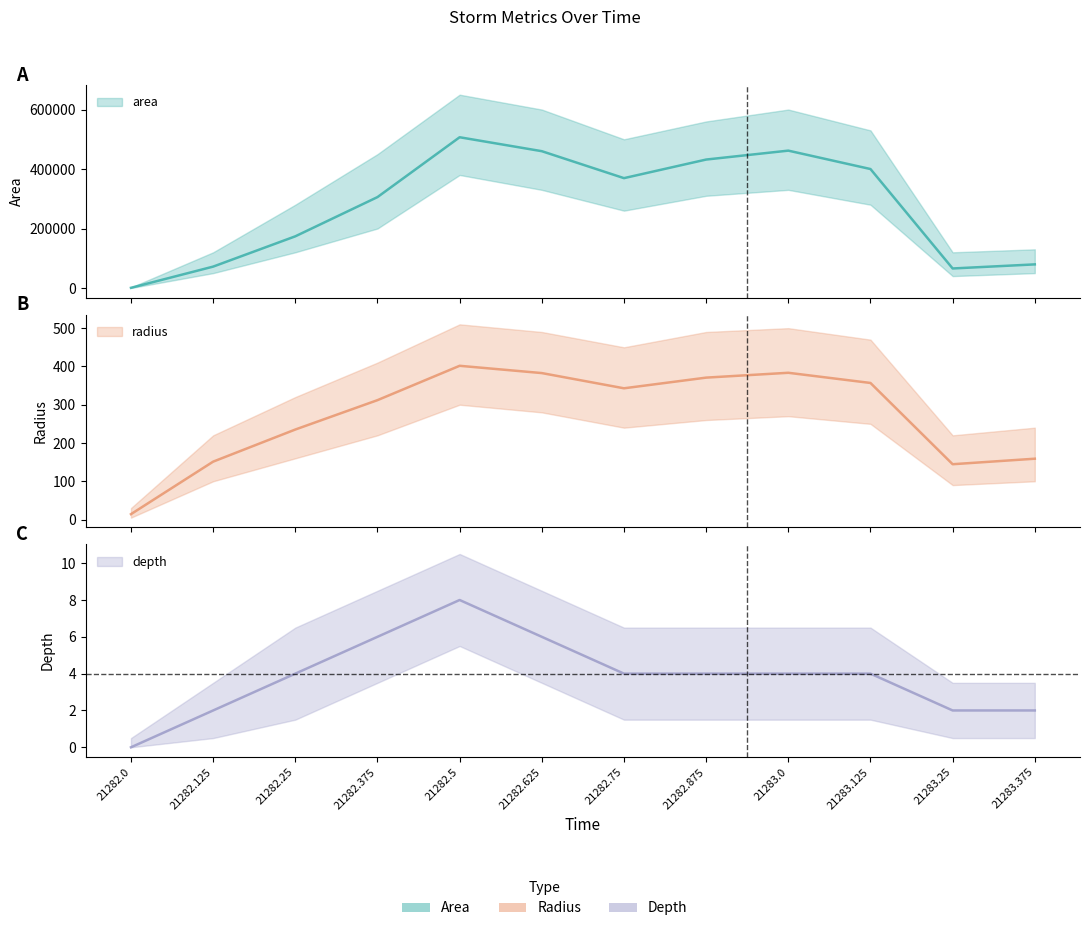

How many data points in area are less than 369375?

6